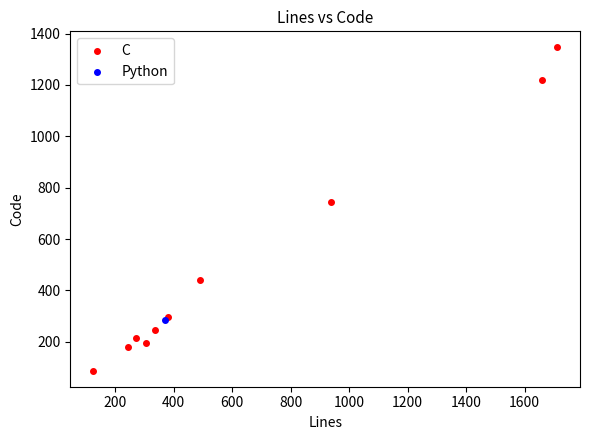

What are all the series names shown in the legend?

C, Python